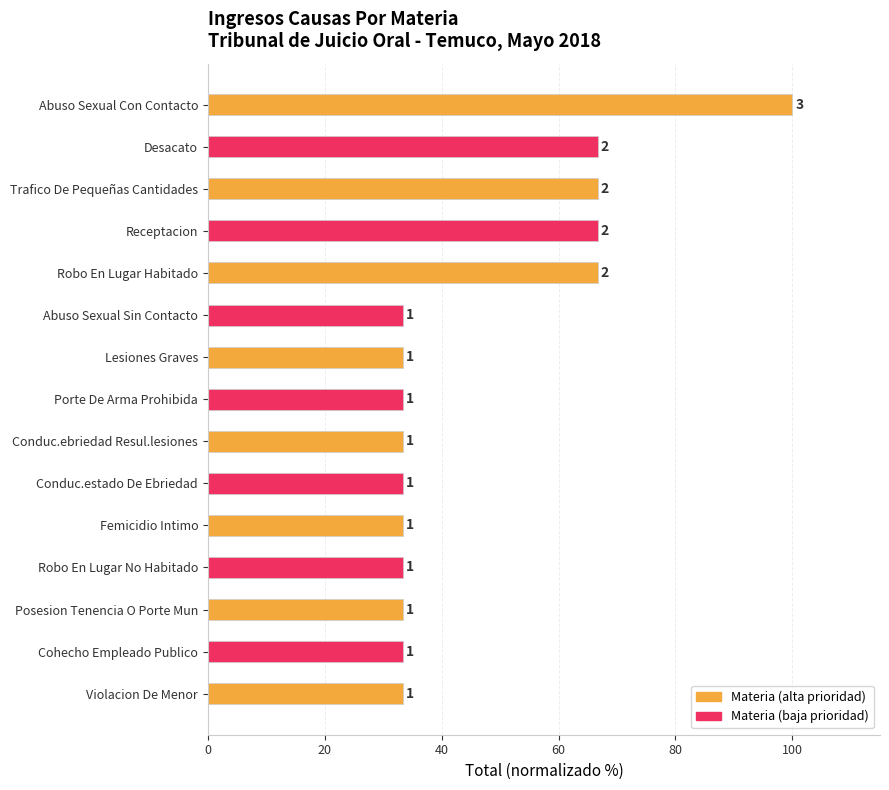

What is the average value?

46.7